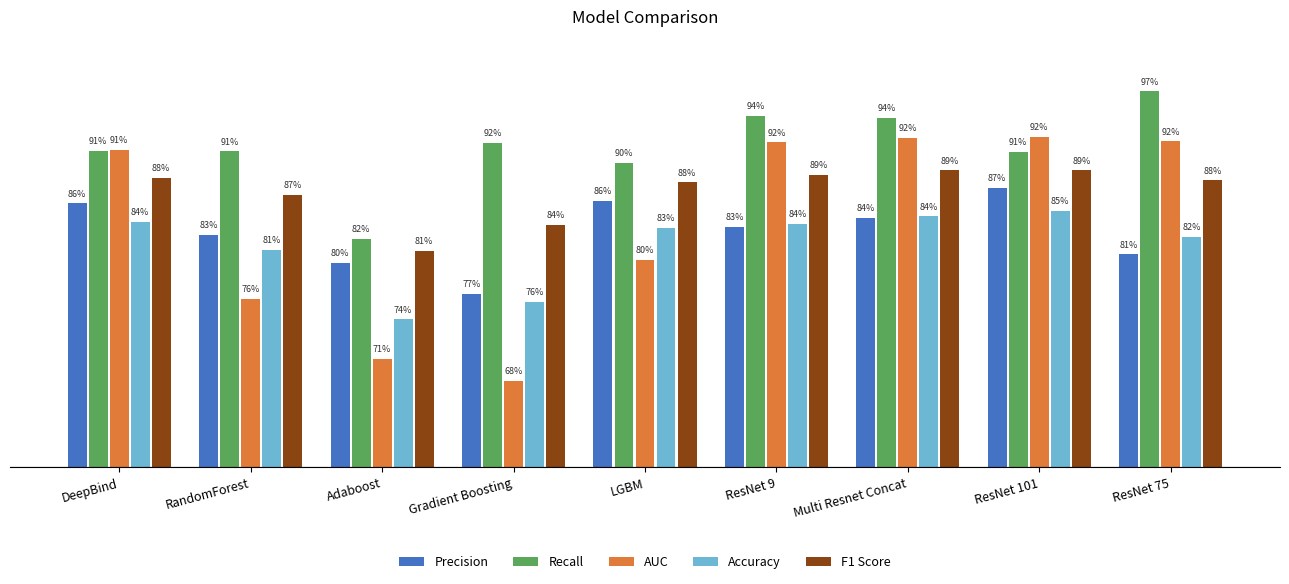

Is it true that AUC equals 1.3 at LGBM?

False